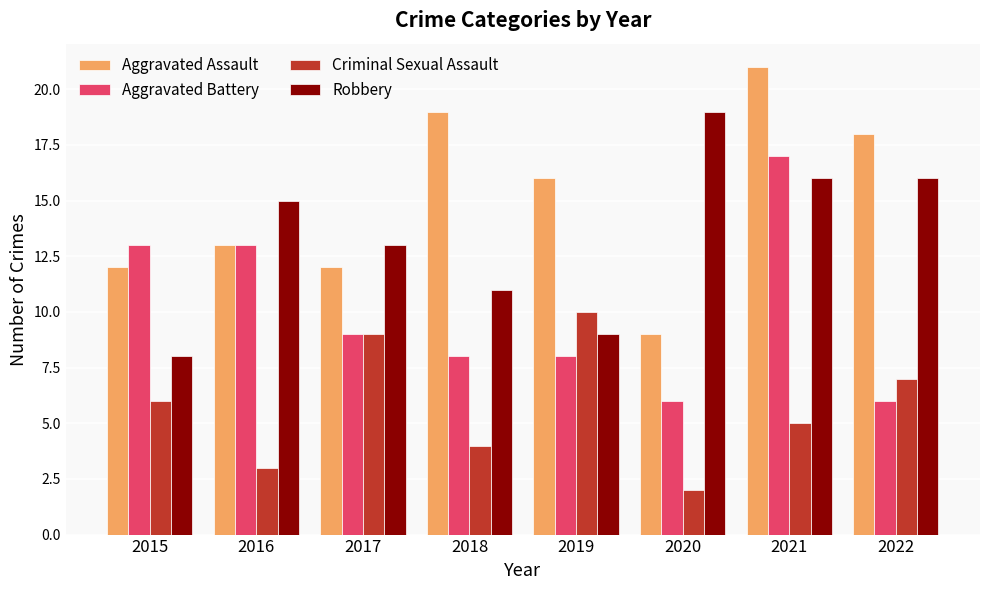

Reading left to right, list all the values displayed in this chart.

Aggravated Assault: 12	13	12	19	16	9	21	18
Aggravated Battery: 13	13	9	8	8	6	17	6
Criminal Sexual Assault: 6	3	9	4	10	2	5	7
Robbery: 8	15	13	11	9	19	16	16